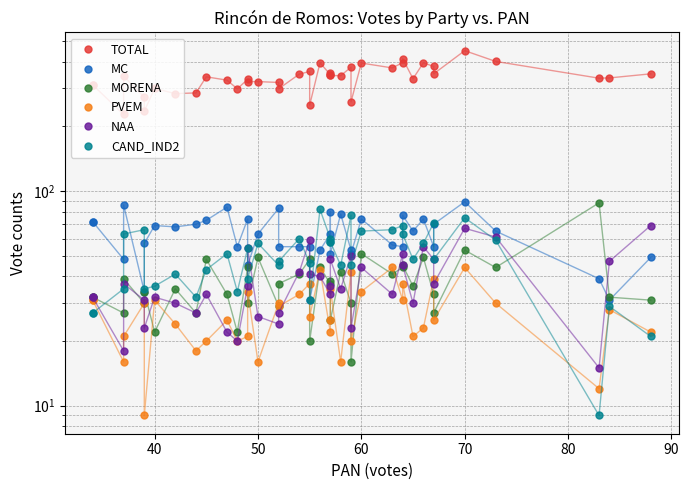

How many lines are shown in the chart?

6